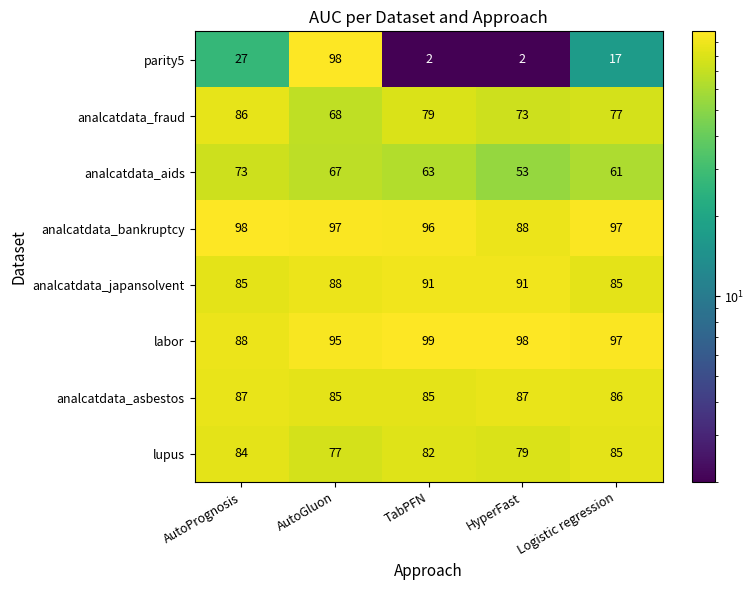

What is the spread (max minus min) of values at HyperFast?

96